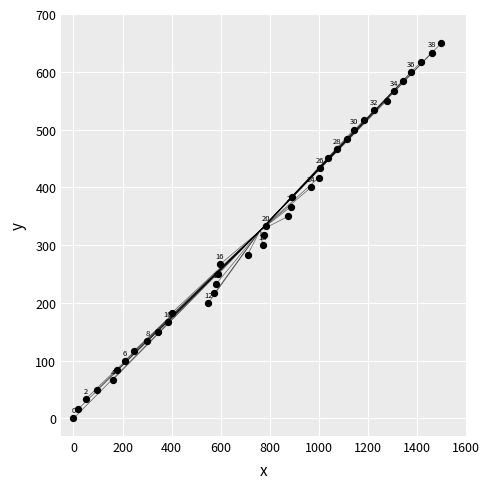

What Y value in the scatter plot is closest to 325?

316.7